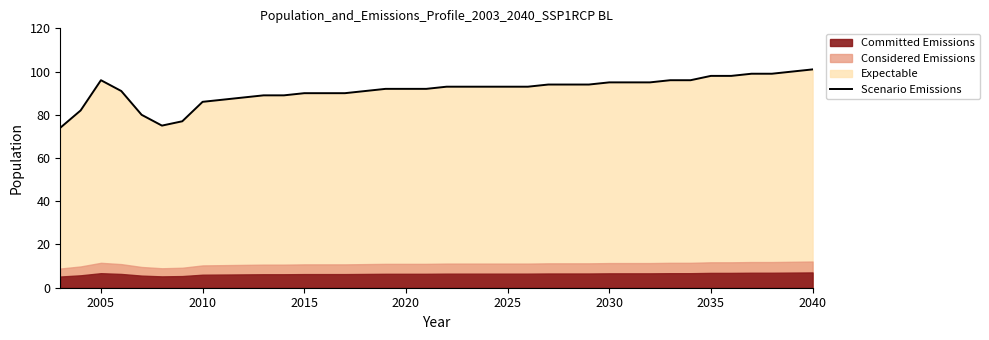

How many points are lower than both their immediate neighbors (excluding endpoints)?

1